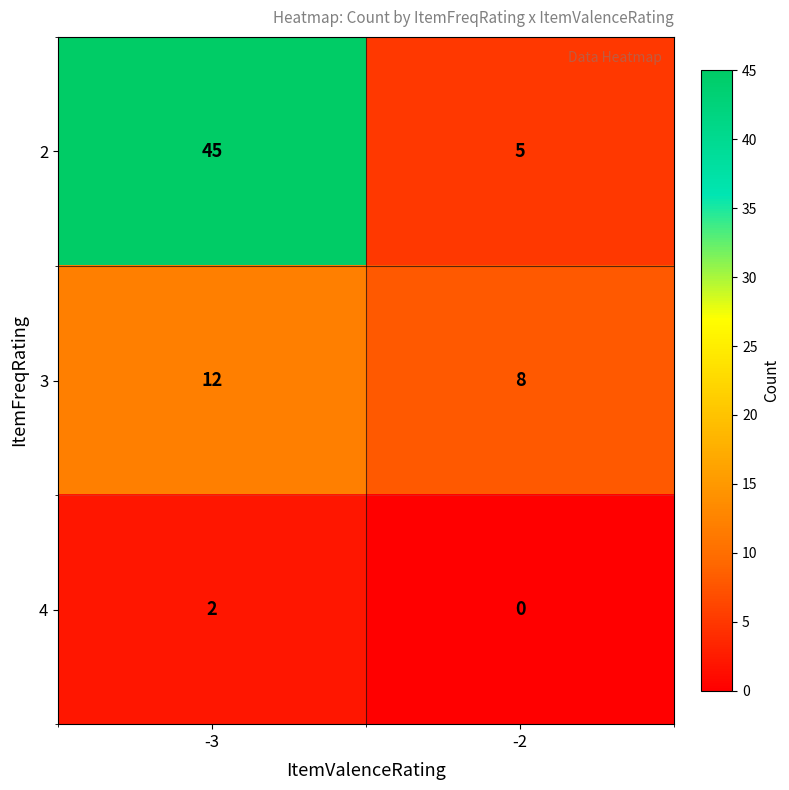

Read the 3 value at -2.

8